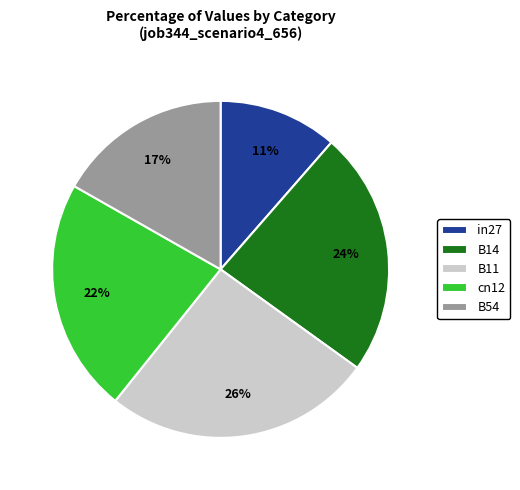

The B11 slice represents 26% of the pie. True or false?

True